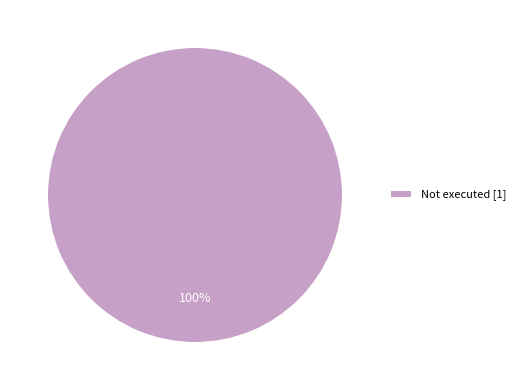

Is there any slice that represents more than half of the pie?

Yes